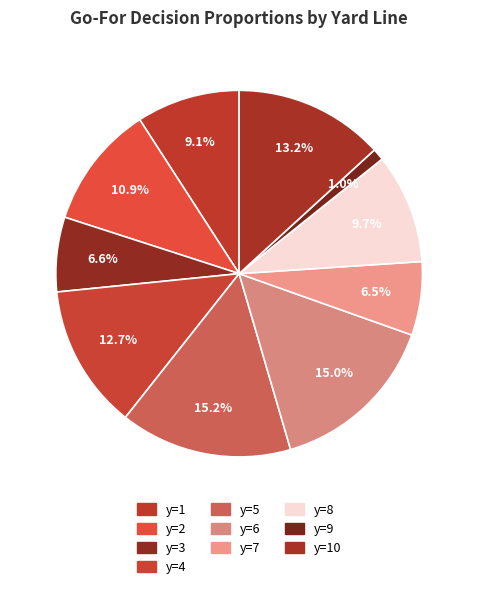

What is the smallest slice in the pie chart?

y=9